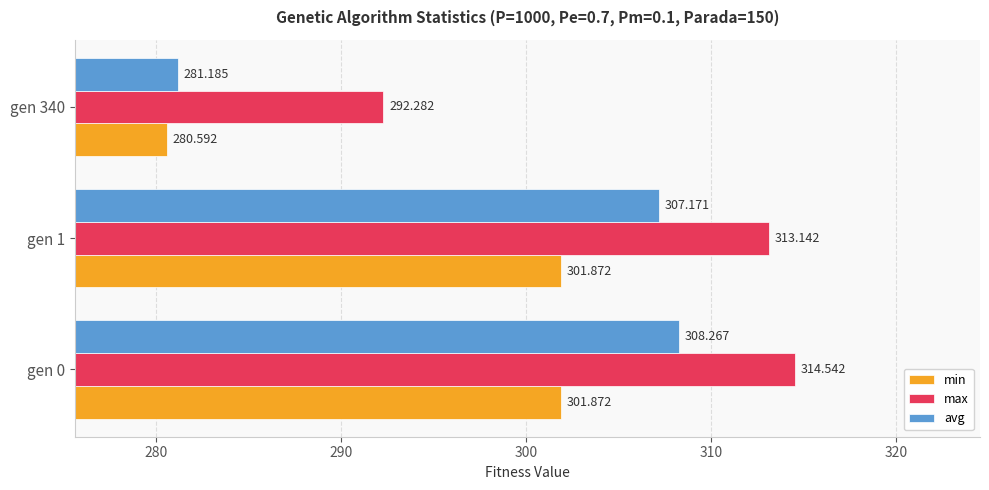

At which category is the sum across all series the highest?

gen 0